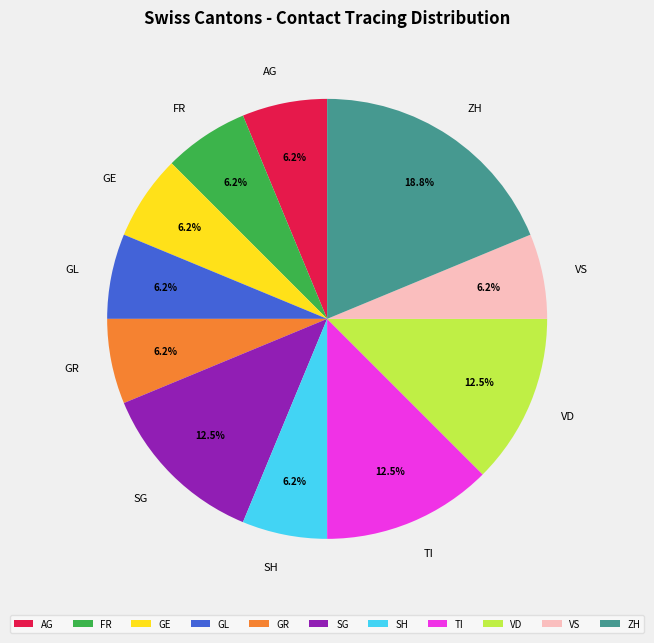

To the nearest percent, what is the average slice percentage?

9%